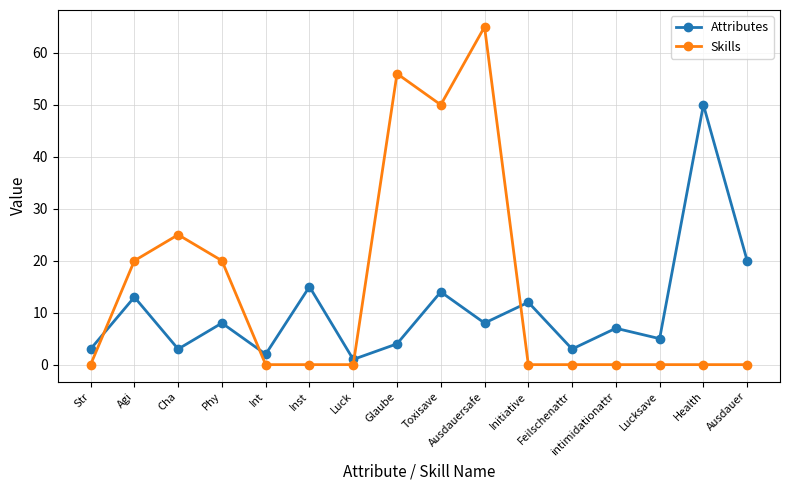

Rank the series by their average value, from lowest to highest.

Attributes, Skills